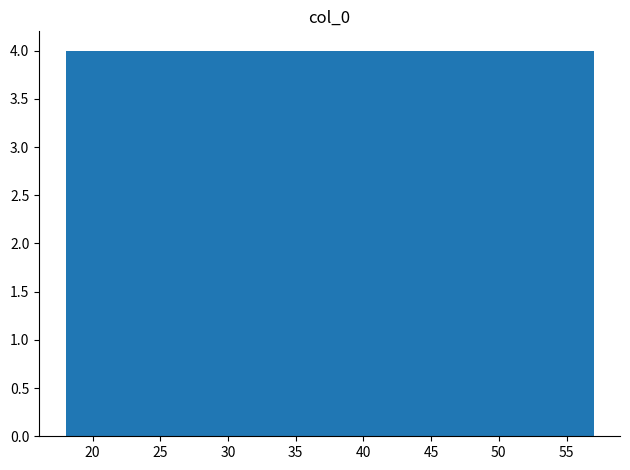

Reading left to right, transcribe this chart: for each bar, give the range it covers on the x-axis and its height. Neither the bar edges nor the heights are printed on the chart, so give them approximately, as read against the axes.

18.0 to 21.9: 4
21.9 to 25.8: 4
25.8 to 29.7: 4
29.7 to 33.6: 4
33.6 to 37.5: 4
37.5 to 41.4: 4
41.4 to 45.3: 4
45.3 to 49.2: 4
49.2 to 53.1: 4
53.1 to 57.0: 4